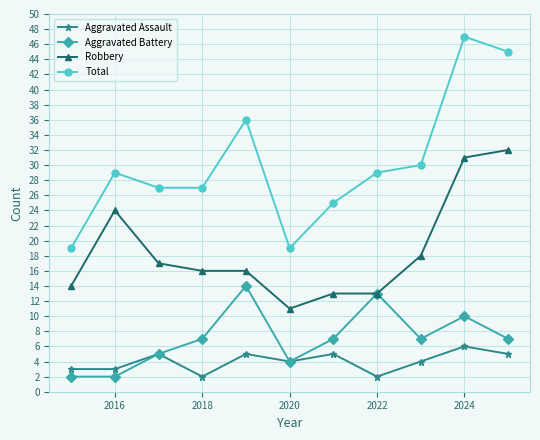

Which series has the largest total across all categories?

Total